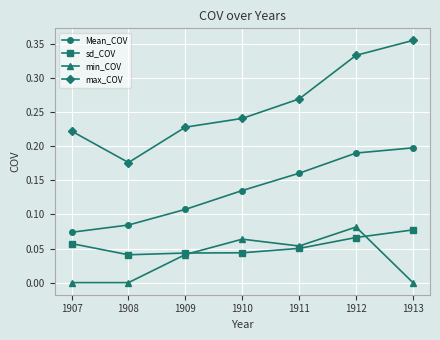

How many times do min_COV and sd_COV cross each other?

2